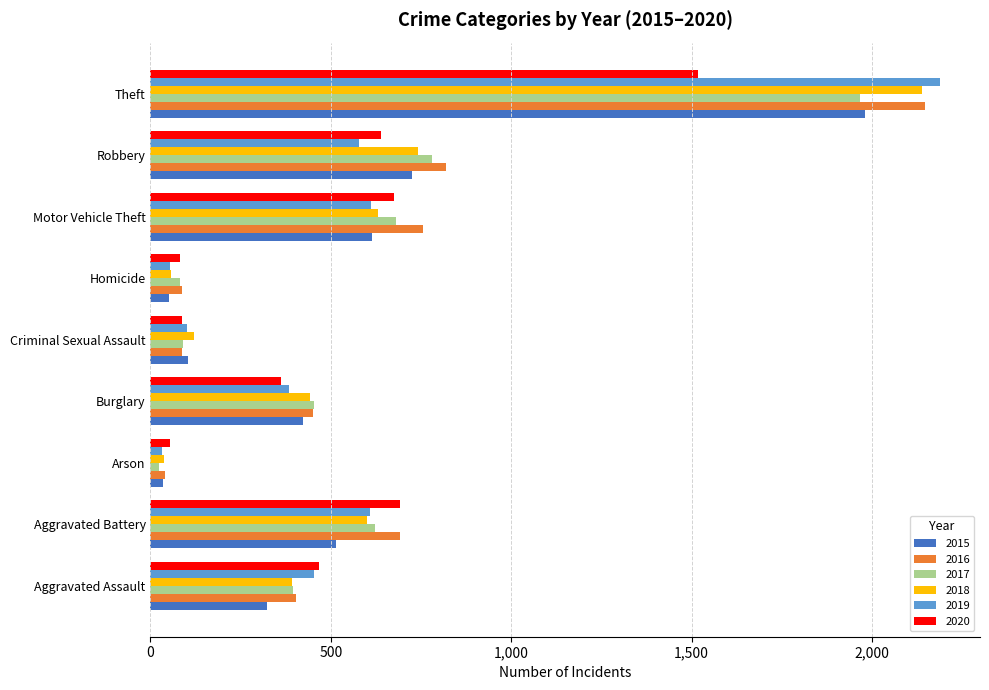

Where is 2018 nearest to the value 1088?

Robbery